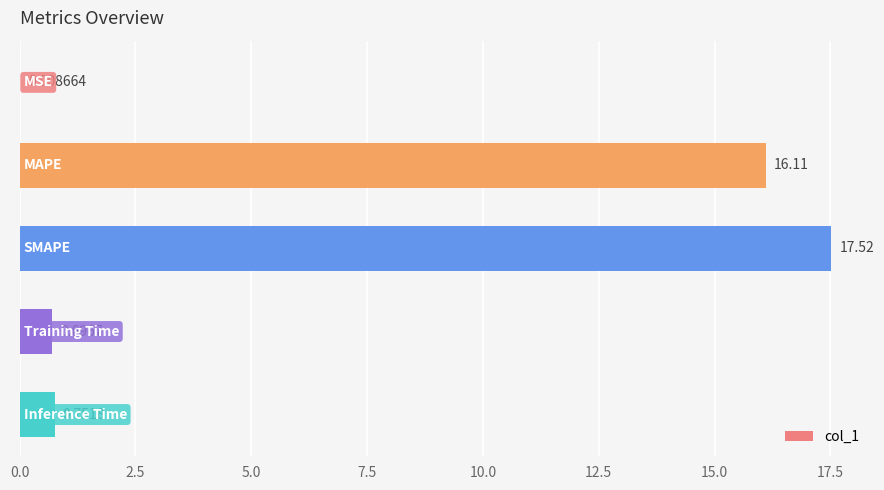

What is the sum of all values?

35.1